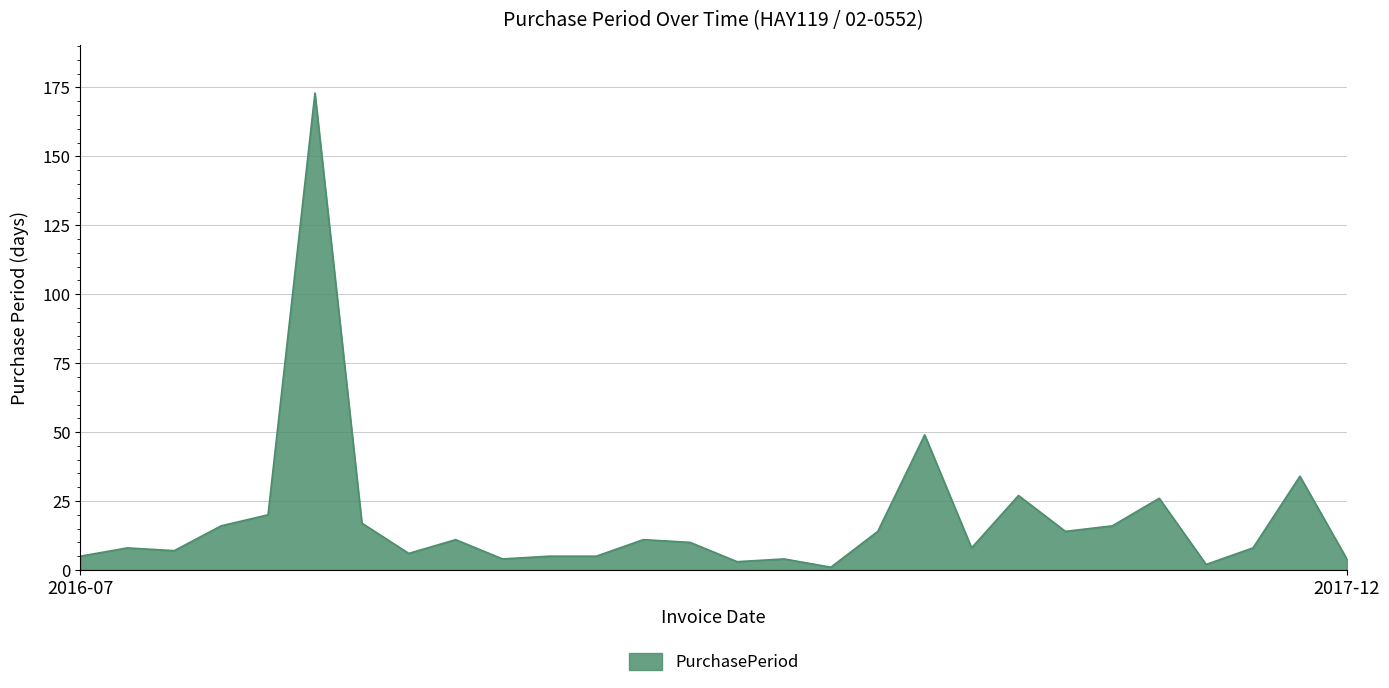

How many series are shown in this chart?

1